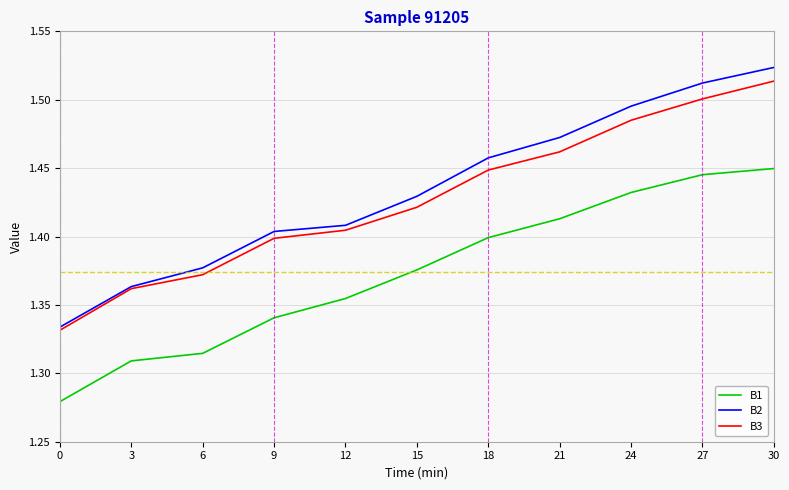

What is the total value across all series at 21?

4.3